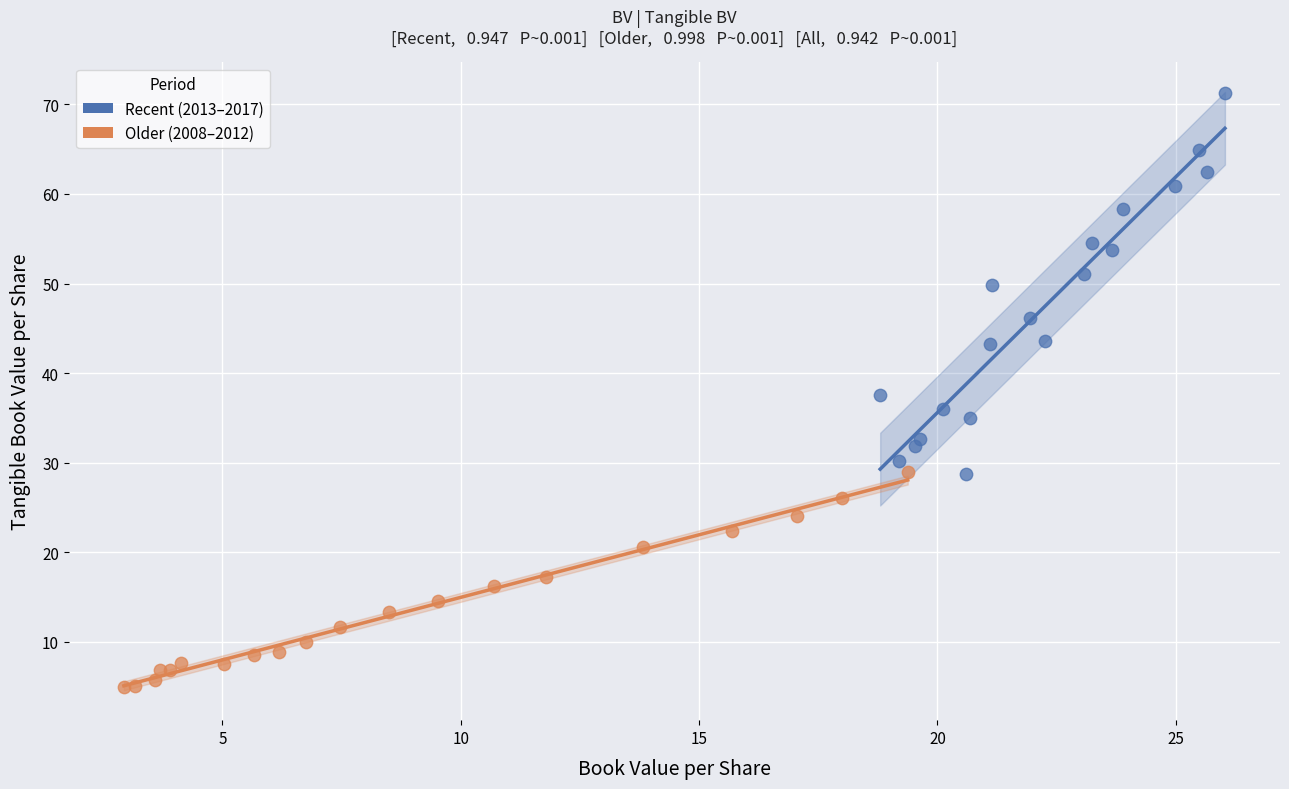

Which series has the widest spread of Y values?

Recent (2013–2017)